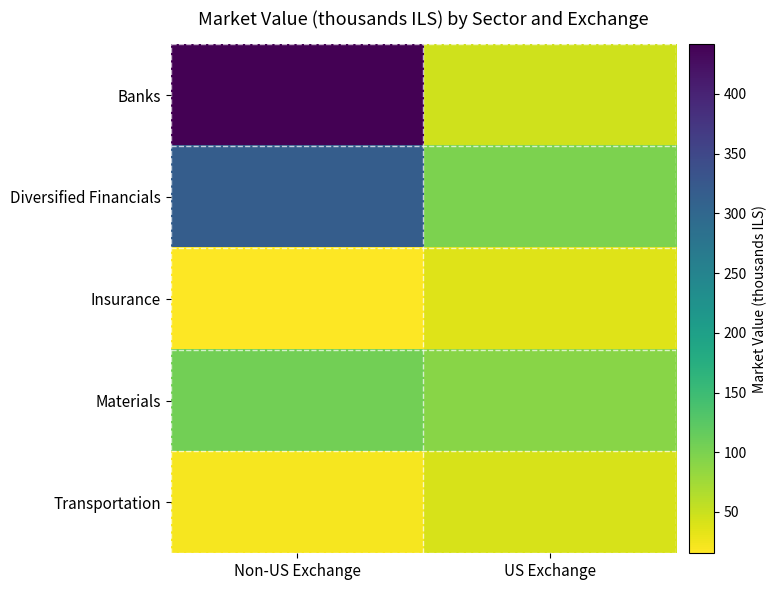

Which series changed the most between Non-US Exchange and US Exchange?

Banks